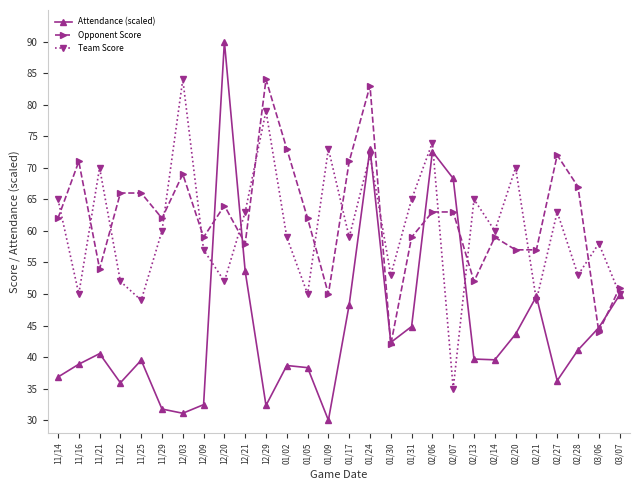

True or false: Opponent Score and Attendance (scaled) intersect in this chart.

True